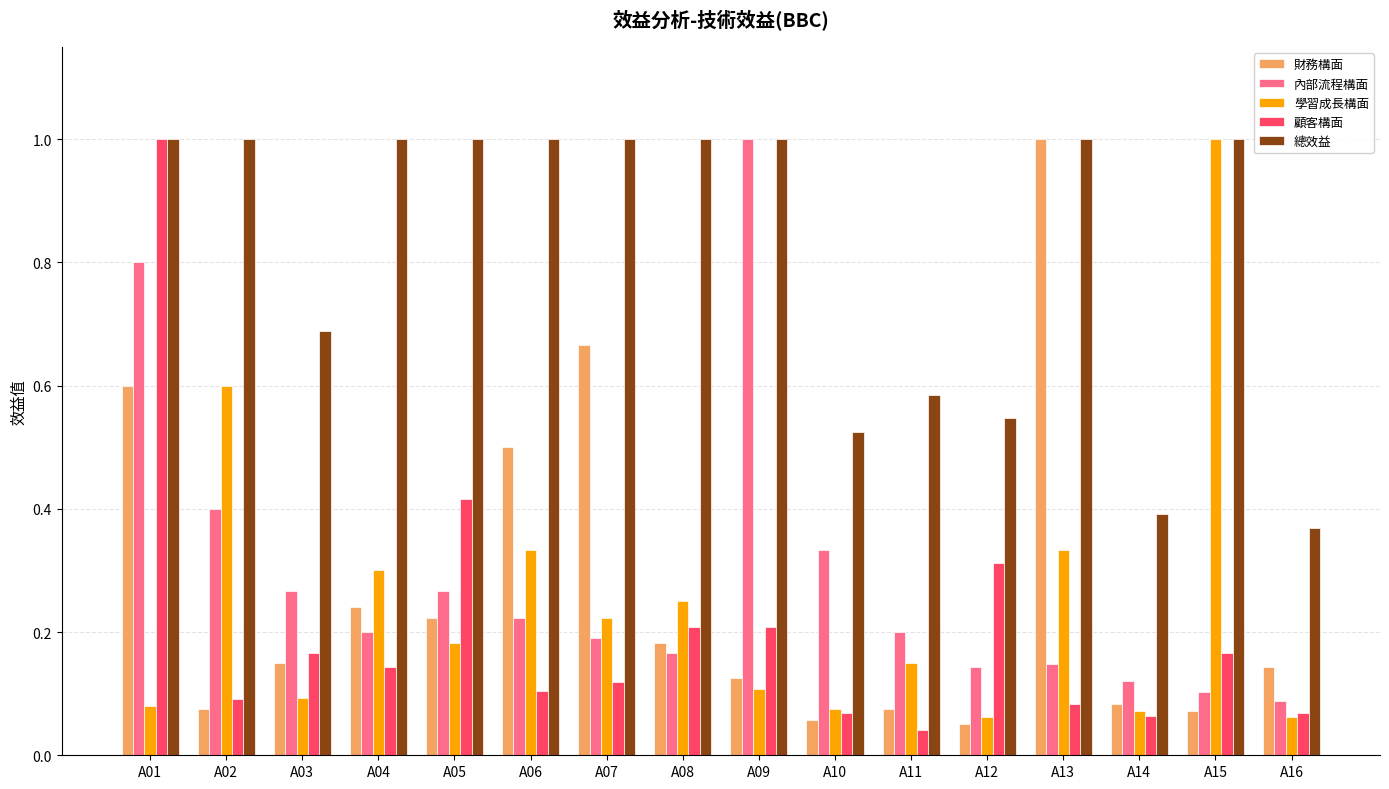

Which series changed the most between A08 and A16?

總效益